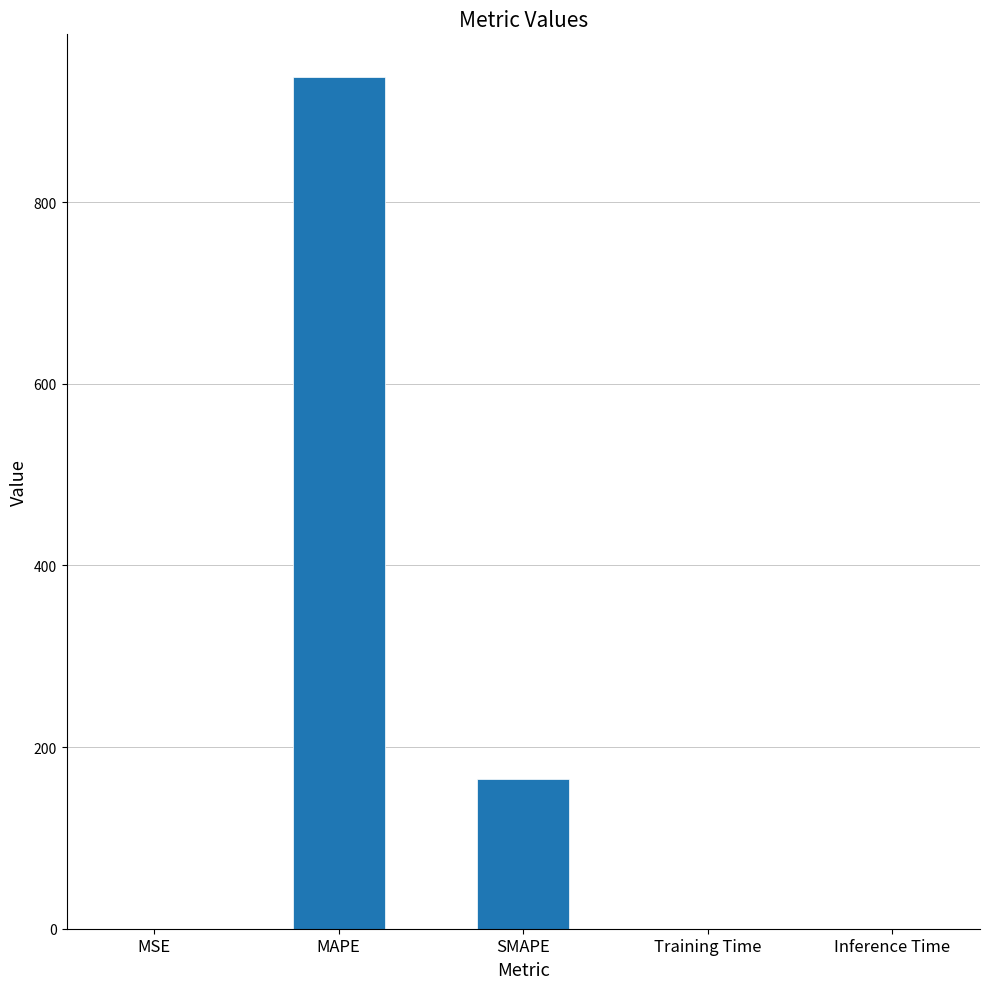

What is the difference between the values at MSE and Training Time?

0.1